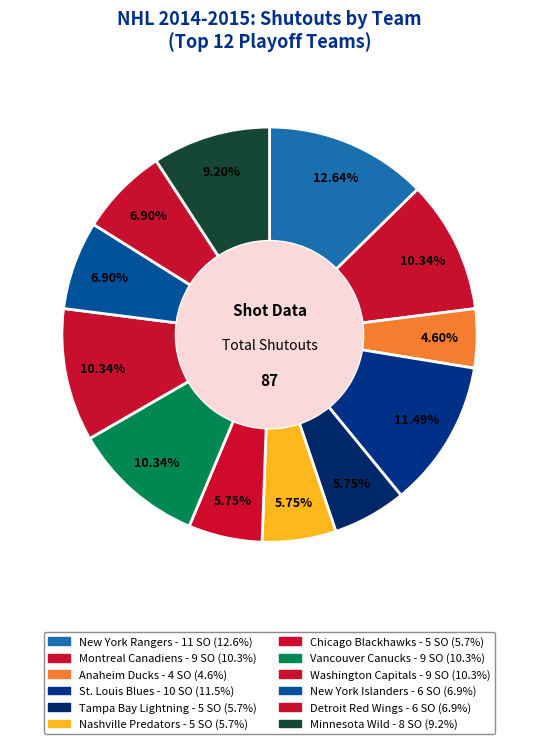

Which has a higher value, Tampa Bay Lightning or New York Islanders?

New York Islanders